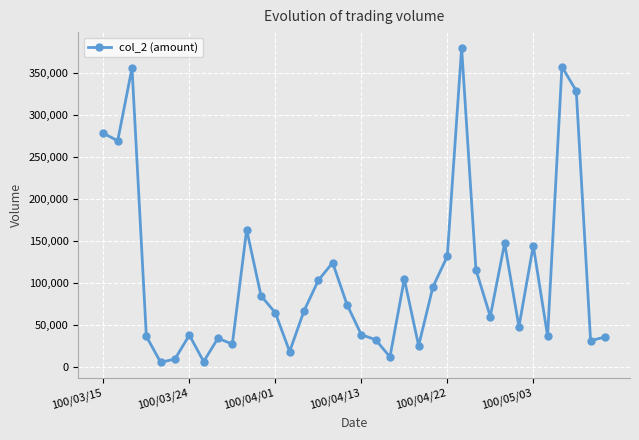

True or false: there are more than 2 points higher than both neighbors.

True